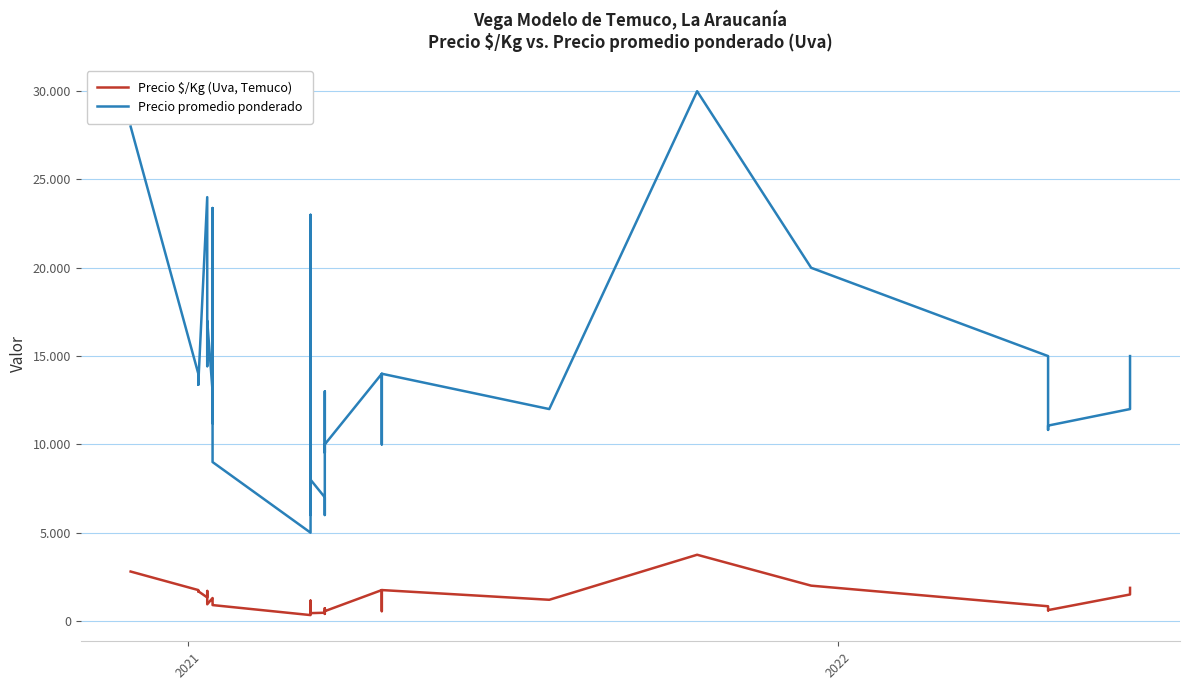

Reading right to left, what are all the values shown in this chart?

Precio $/Kg (Uva, Temuco): 1875	1500	615	601	833	2000	2000	3750	1200	1750	556	1750	556	530	722	400	467	444	650	583	444	650	583	400	444	1150	333	900	913	1120	1299	1300	944	1443	1700	1333	1682	1672	1750	2800
Precio promedio ponderado: 15000	12000	11064	10820	15000	20000	20000	30000	12000	14000	10000	14000	10000	9532	13000	6000	7000	8000	13000	10500	8000	13000	10500	6000	8000	23000	5000	9000	16429	11200	23385	13000	17000	14429	17000	24000	13456	13378	14000	28000